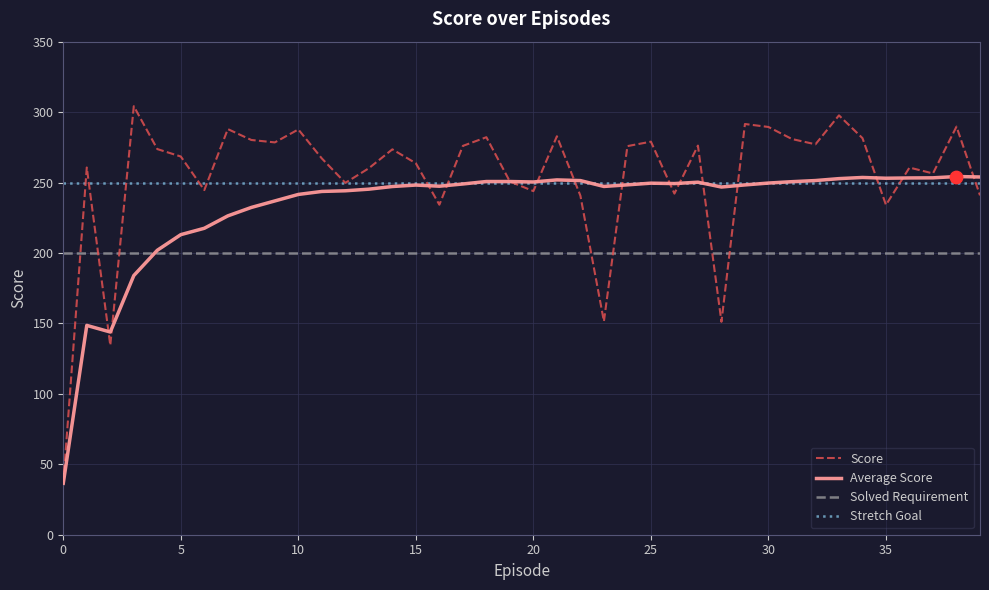

At how many categories does at least one series exceed 100?

40